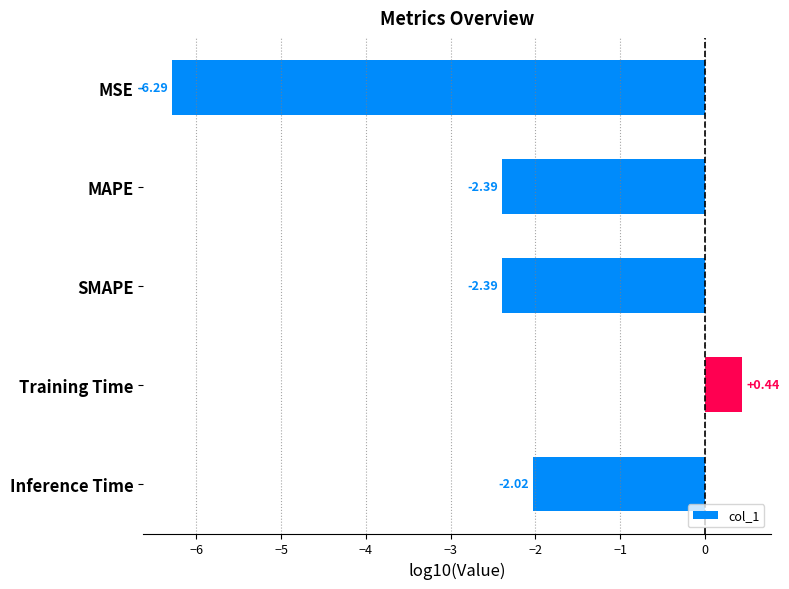

How many values are below -2?

4